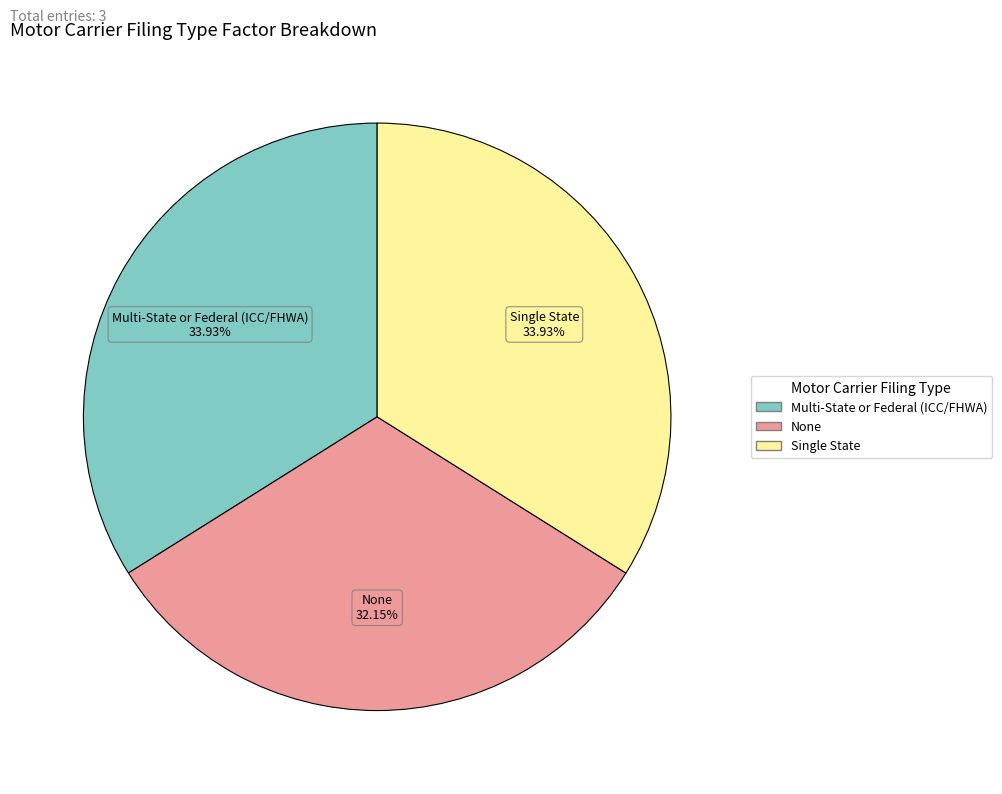

Which category has the smallest portion of the pie?

None